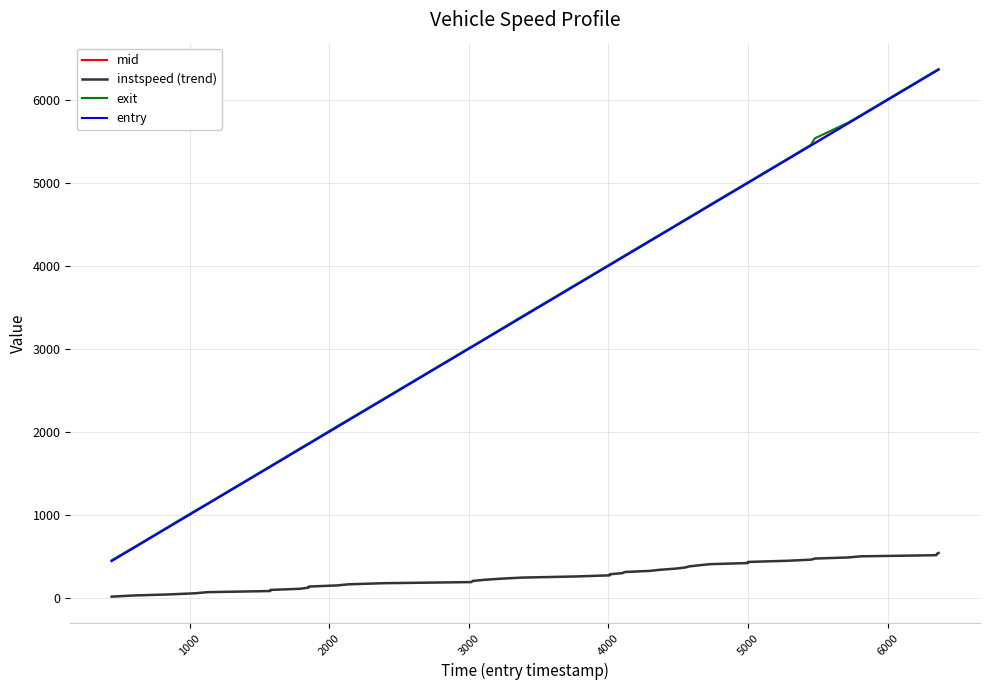

True or false: entry and instspeed (trend) cross at least once.

False